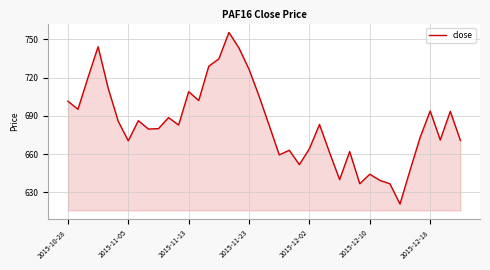

Count the number of categories in the chart.

40